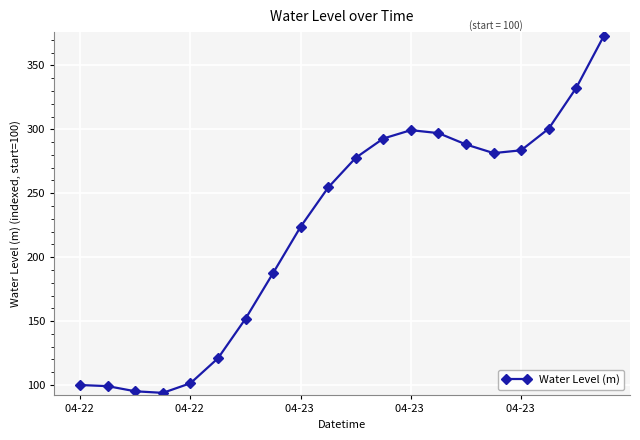

What is the value of the 8th point from the left?

187.6